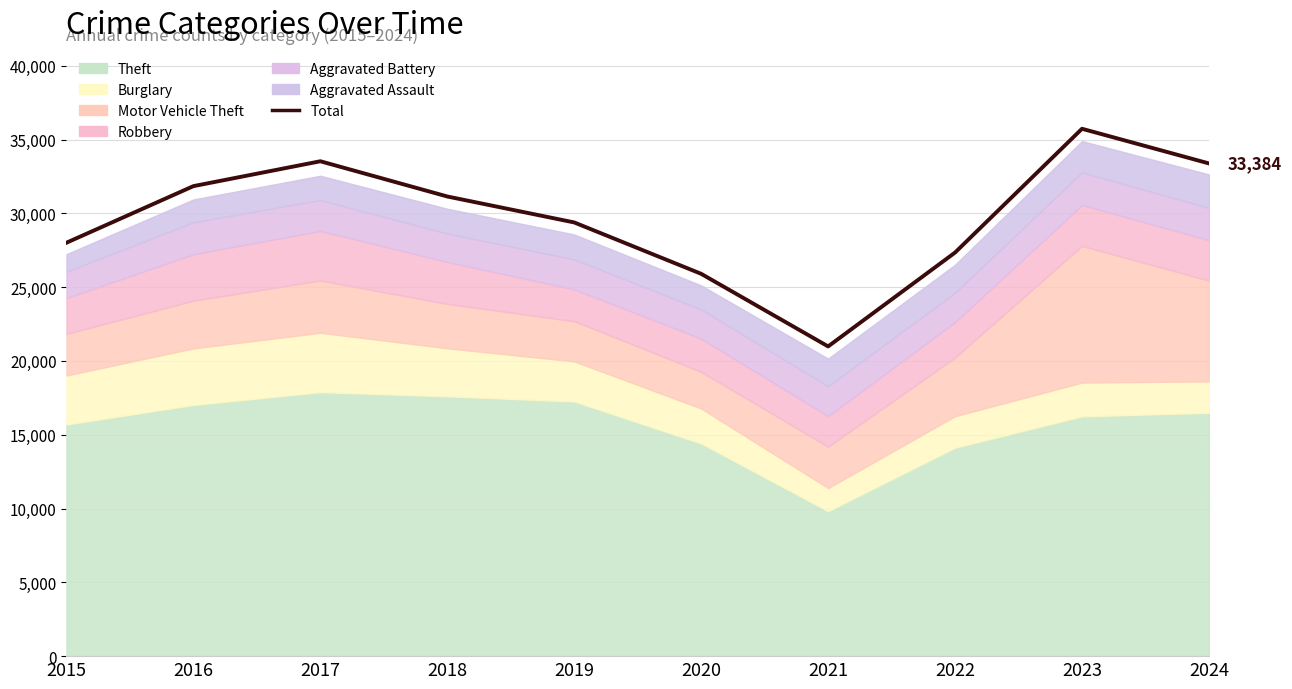

Read the value at 2016, to the nearest 10.

31850